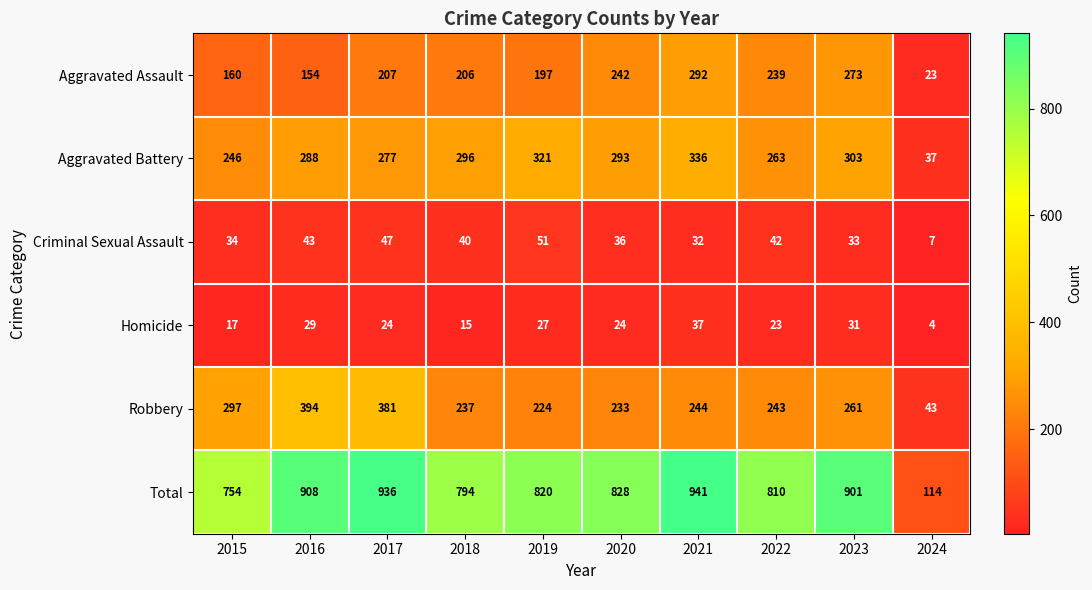

Rank the series at 2019 from highest to lowest value.

Total, Aggravated Battery, Robbery, Aggravated Assault, Criminal Sexual Assault, Homicide